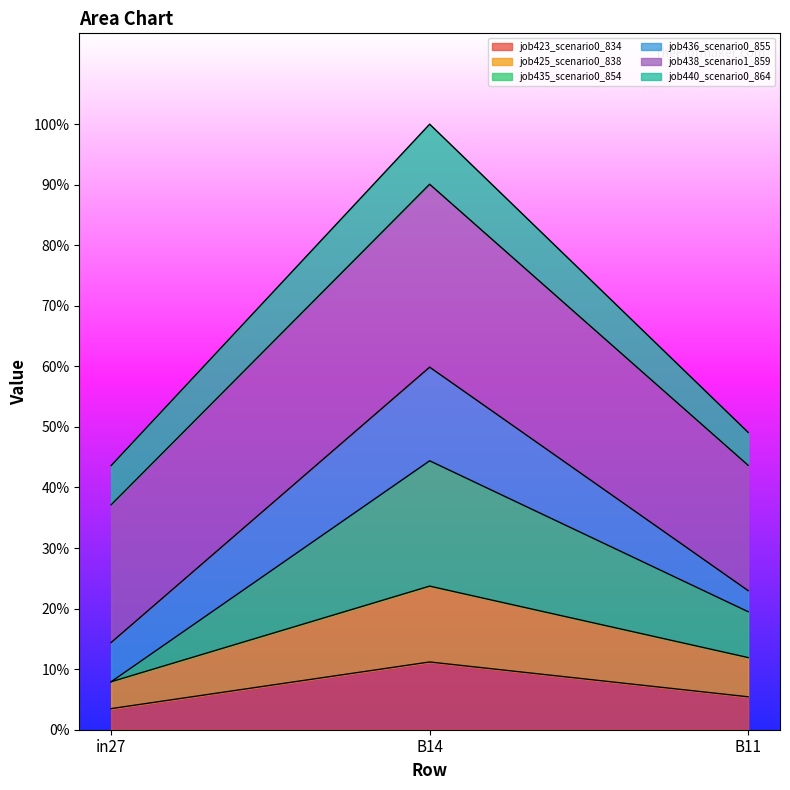

Which category has the highest value in the job423_scenario0_834 series?

B14